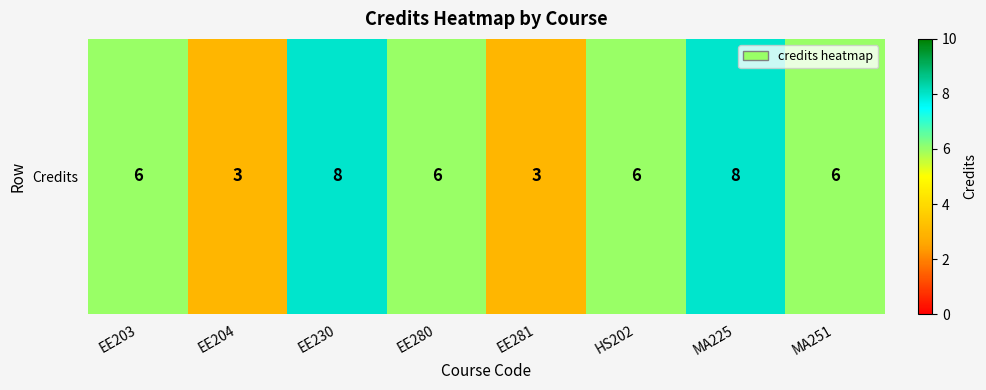

What is the greatest value displayed?

8